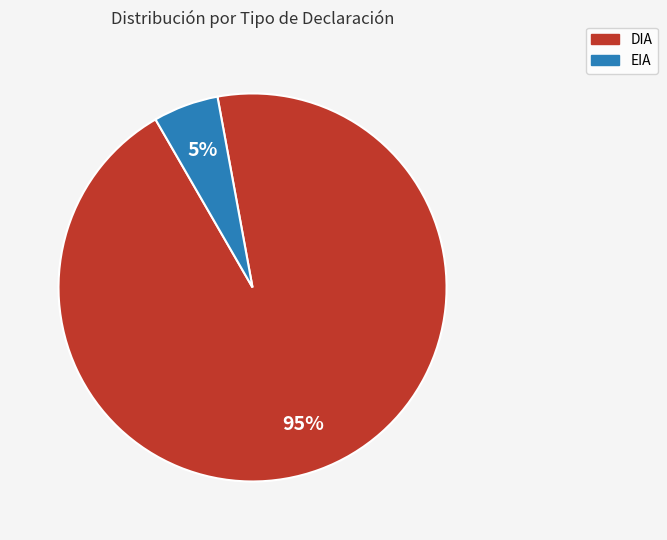

To the nearest percent, what is the average slice percentage?

50%